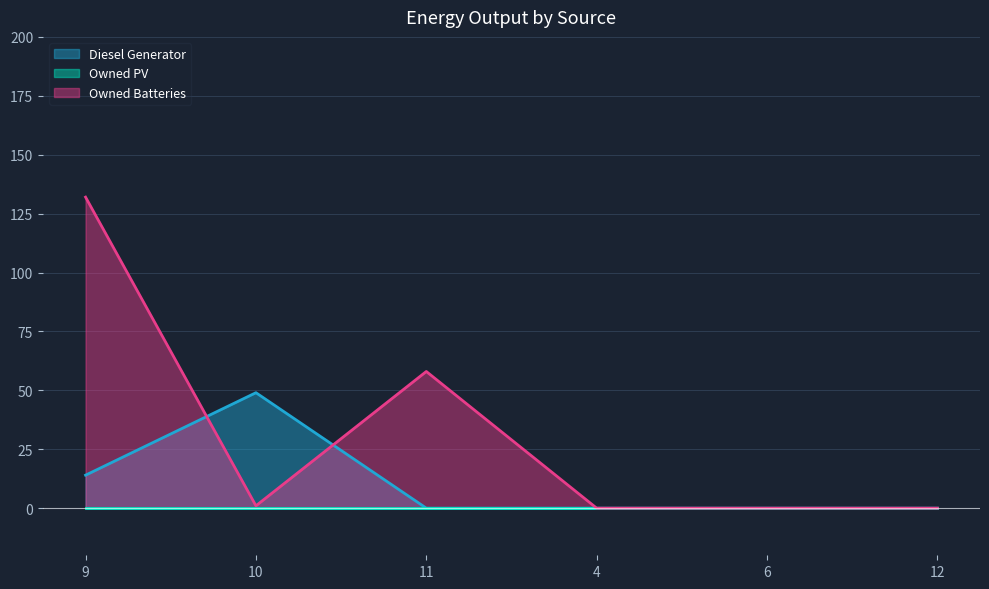

Between which two adjacent categories do Owned Batteries and Diesel Generator first intersect?

9 and 10